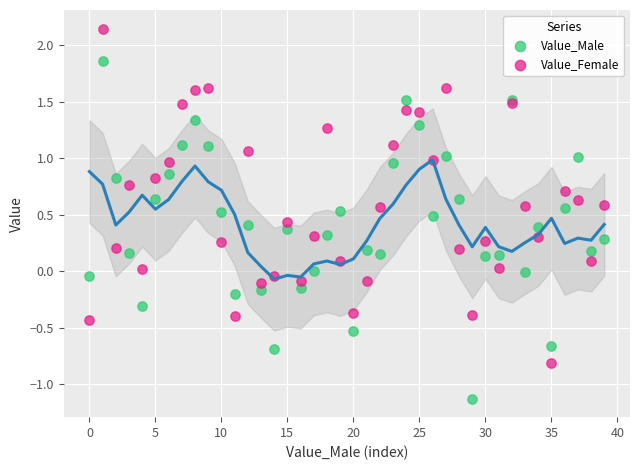

Which series reaches the minimum Y coordinate?

Value_Male